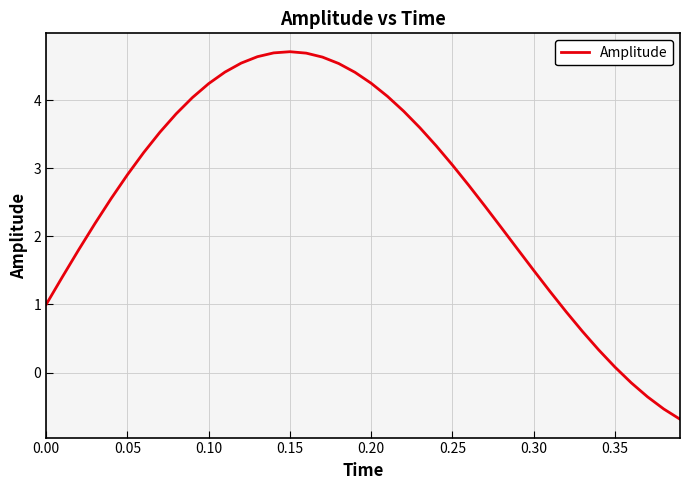

What is the maximum value shown in the chart?

4.7